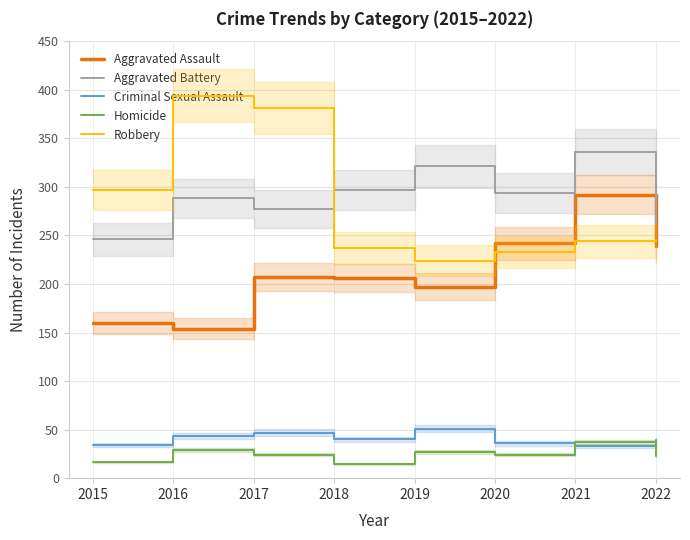

Reading left to right, list all the values displayed in this chart.

Aggravated Assault: 2015=160	2016=154	2017=207	2018=206	2019=197	2020=242	2021=292	2022=239
Aggravated Battery: 2015=246	2016=288	2017=277	2018=297	2019=321	2020=294	2021=336	2022=261
Criminal Sexual Assault: 2015=34	2016=43	2017=47	2018=40	2019=51	2020=36	2021=33	2022=39
Homicide: 2015=17	2016=29	2017=24	2018=15	2019=27	2020=24	2021=37	2022=23
Robbery: 2015=297	2016=394	2017=381	2018=237	2019=224	2020=233	2021=244	2022=245